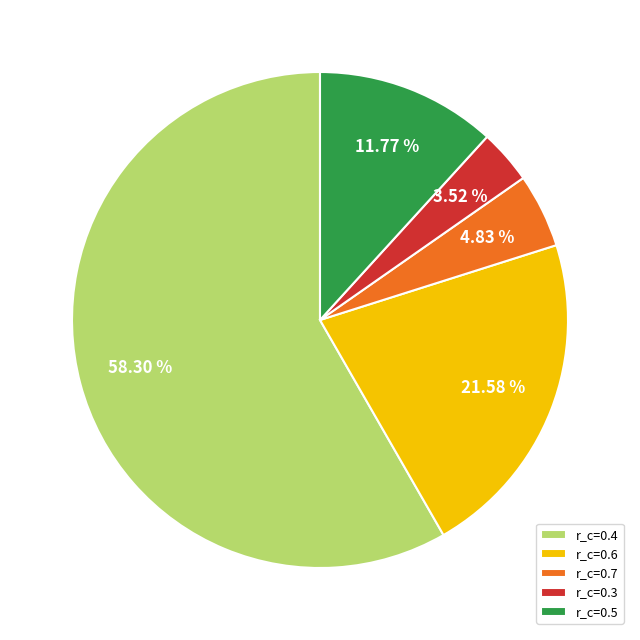

Which has a higher value, r_c=0.4 or r_c=0.5?

r_c=0.4